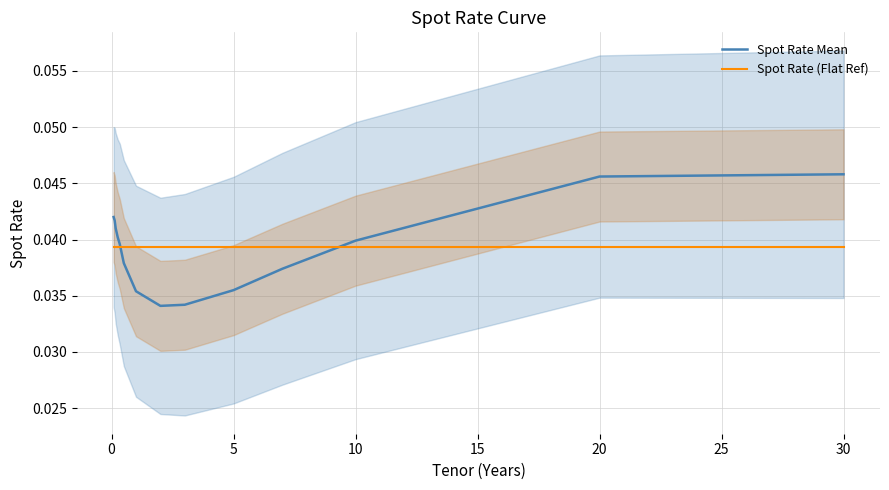

Which series changed the most between 0 and 9?

Spot Rate Mean